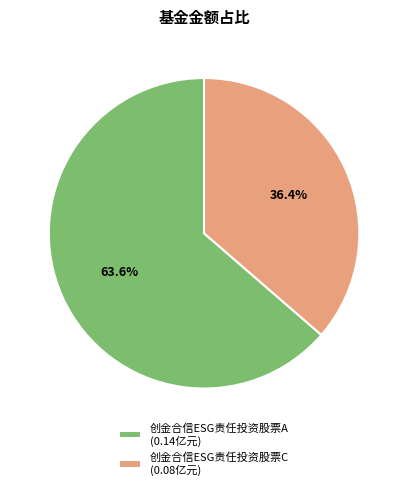

Count the number of slices in the pie.

2